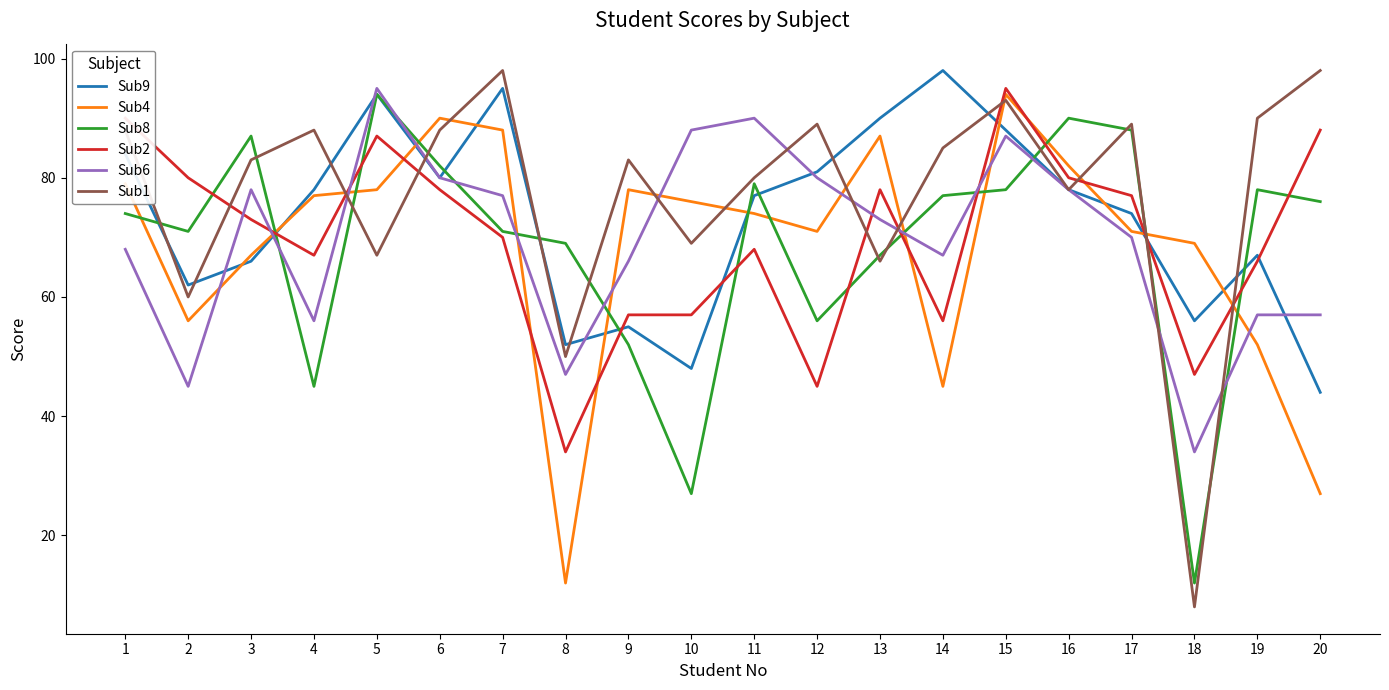

True or false: Sub2 has a value of 39 at 14.

False